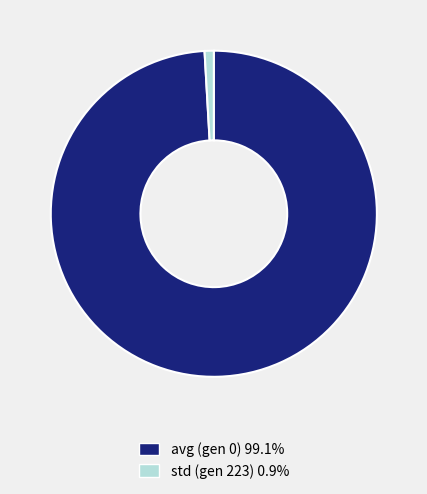

Which slice is the largest?

avg (gen 0)